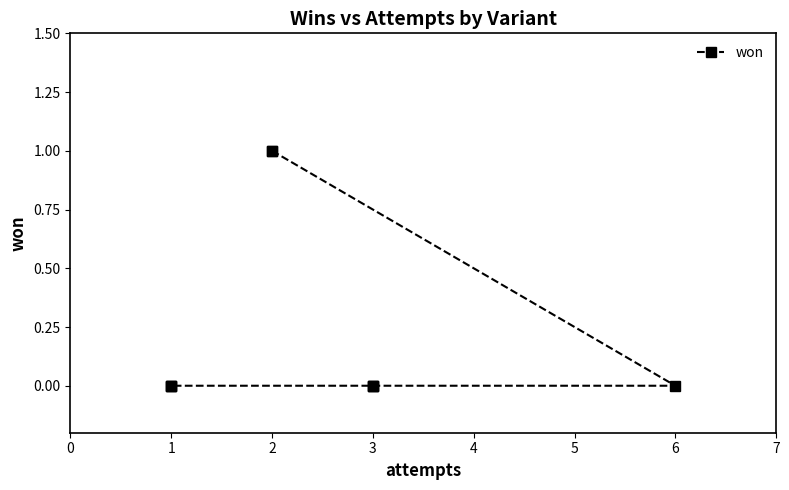

What is the maximum value shown in the chart?

1